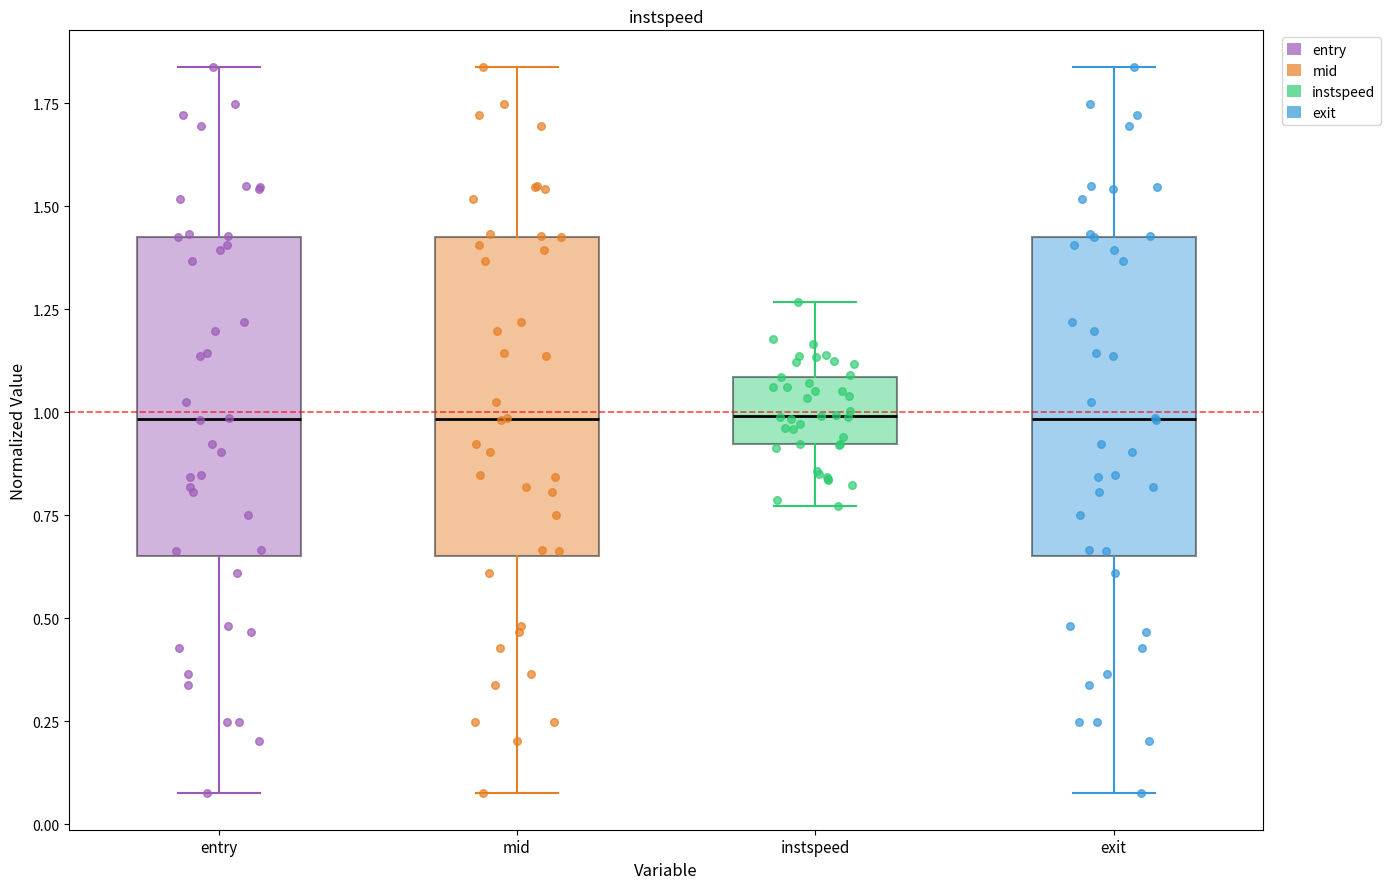

Reading left to right, transcribe this box plot: for each box, give where its median line is, the range the box spans, and where its two whiskers end, as read against the y-axis. The values are not printed on the chart, so give them approximately, as read against the axis.

entry: median 1.00, box 0.65 to 1.45, whiskers 0.10 to 1.85
mid: median 1.00, box 0.65 to 1.45, whiskers 0.10 to 1.85
instspeed: median 1.00, box 0.90 to 1.10, whiskers 0.75 to 1.25
exit: median 1.00, box 0.65 to 1.45, whiskers 0.10 to 1.85